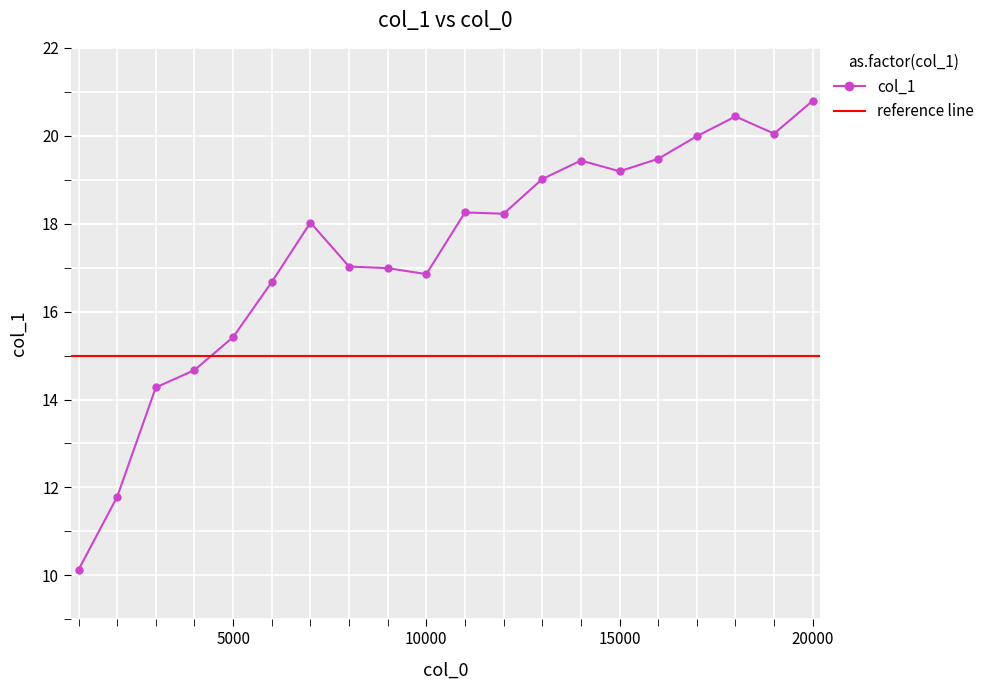

True or false: the data has more than 0 interior local peaks.

True